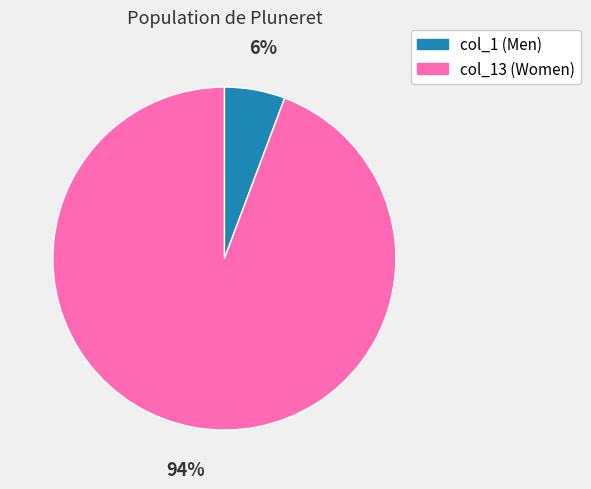

Count the number of slices in the pie.

2